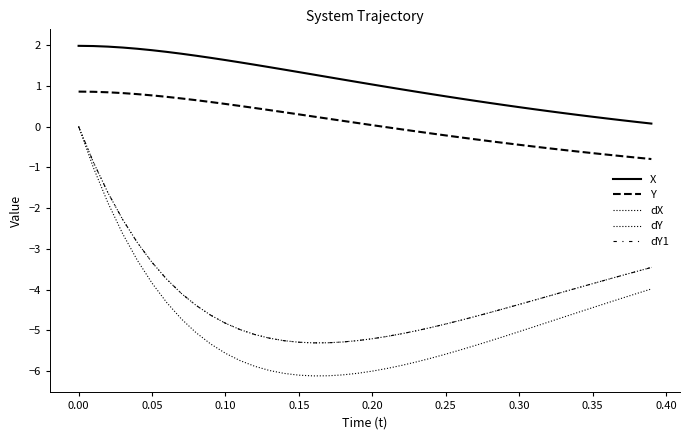

Is this an area chart (filled region under the line)?

No